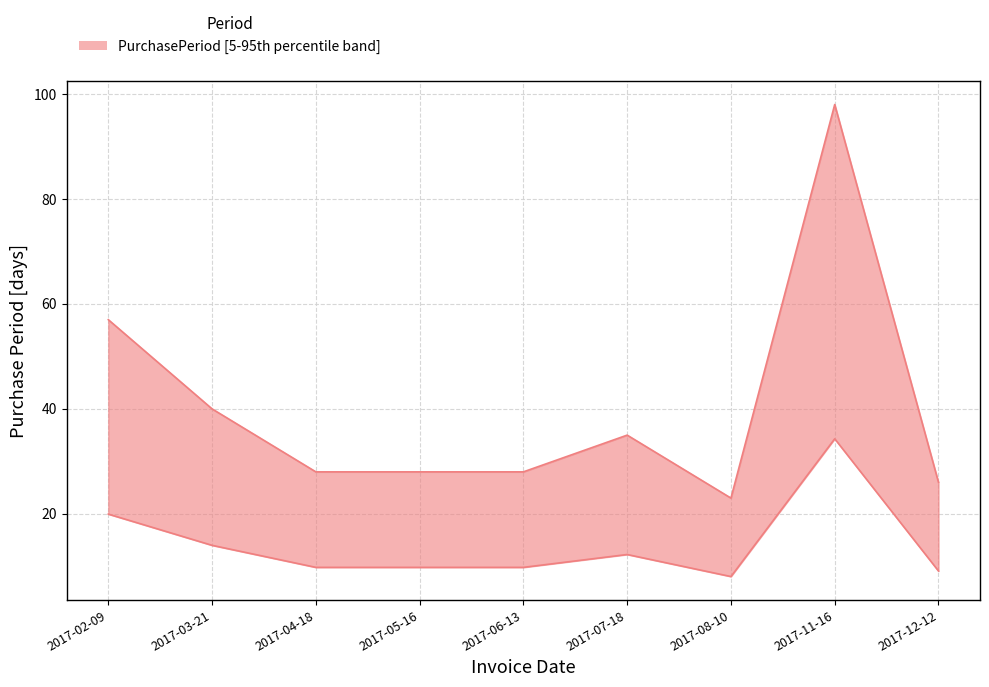

What is the sum of the values at 2017-05-16 and 2017-07-18?

63